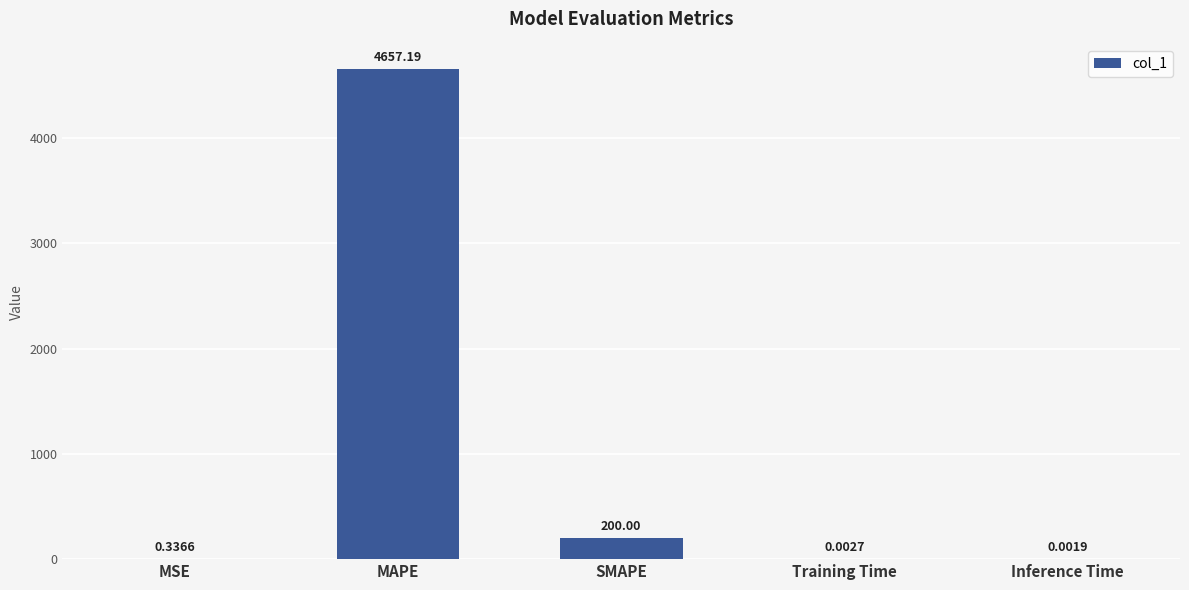

Which label corresponds to the largest value in the chart?

MAPE